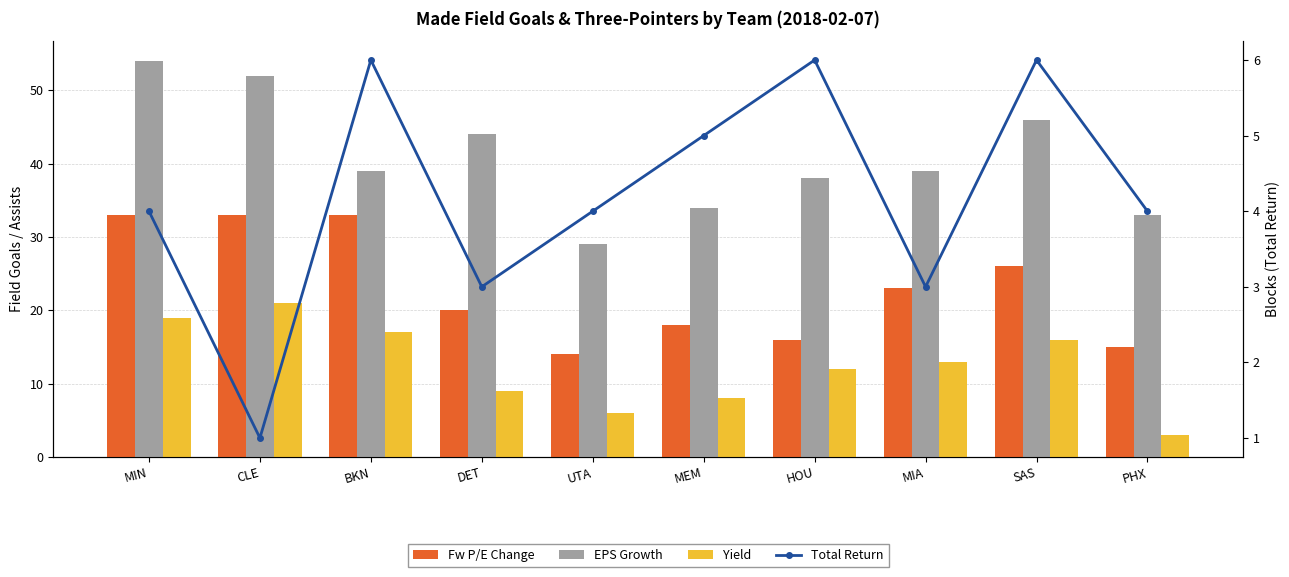

What is the difference between the second highest and minimum values in the Fw P/E Change series?

19